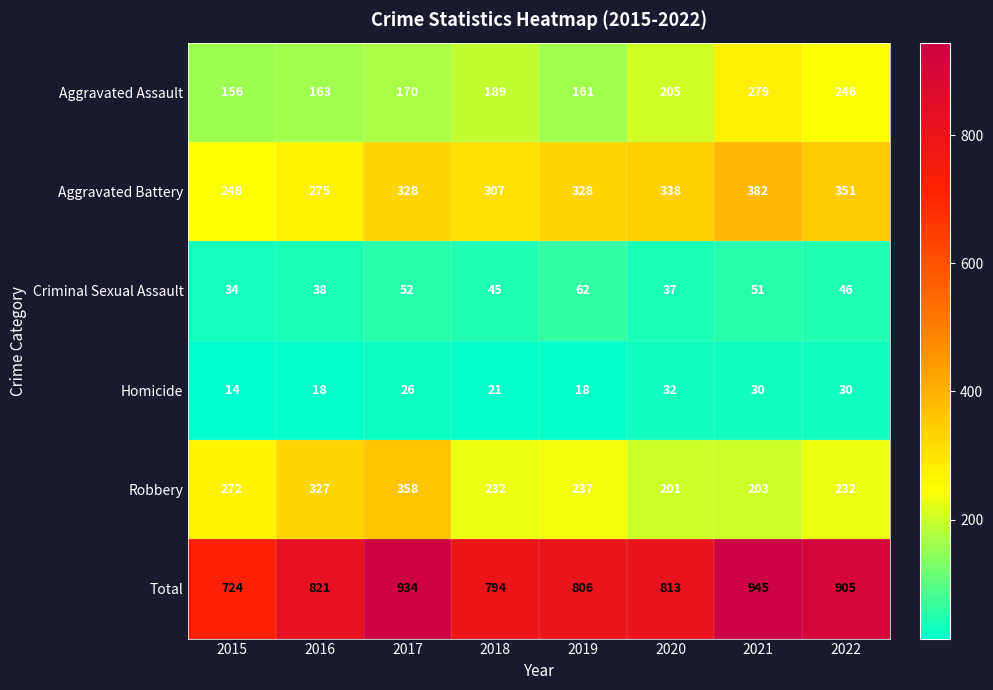

What is the spread (max minus min) of values at 2015?

710